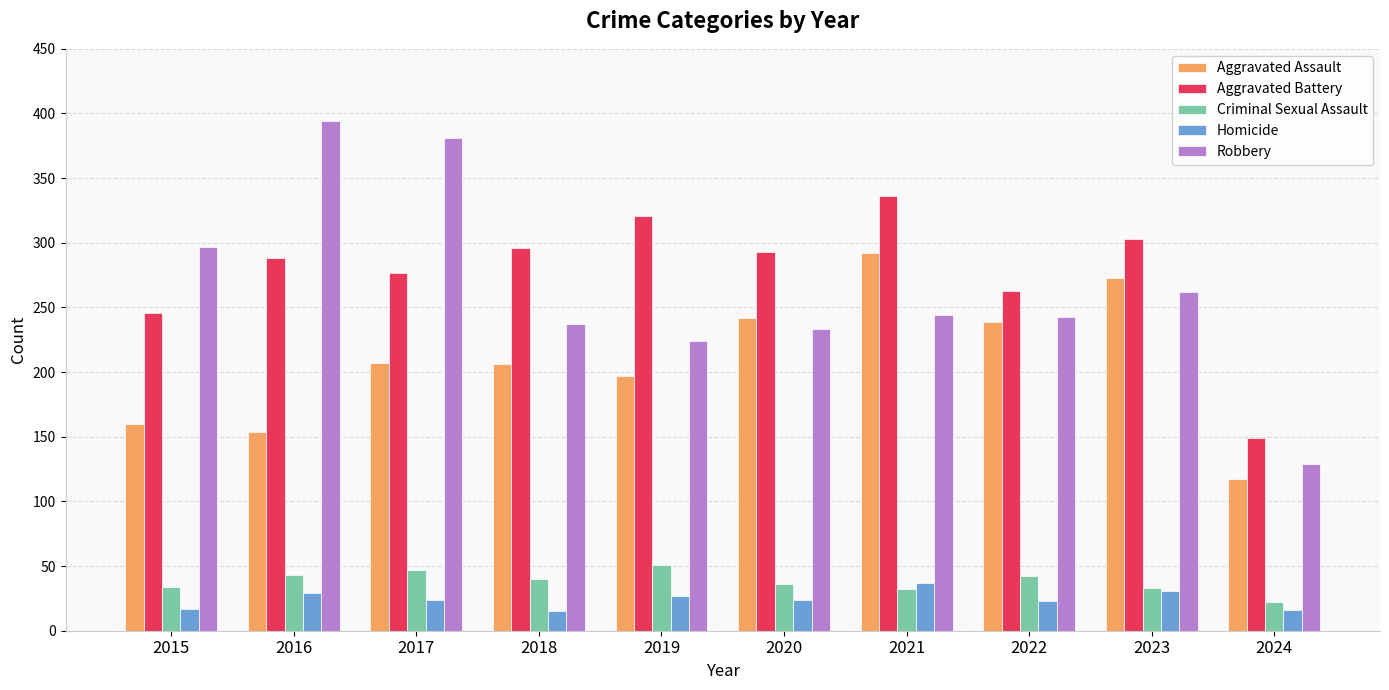

Are the bars grouped side by side (vs. stacked)?

Yes